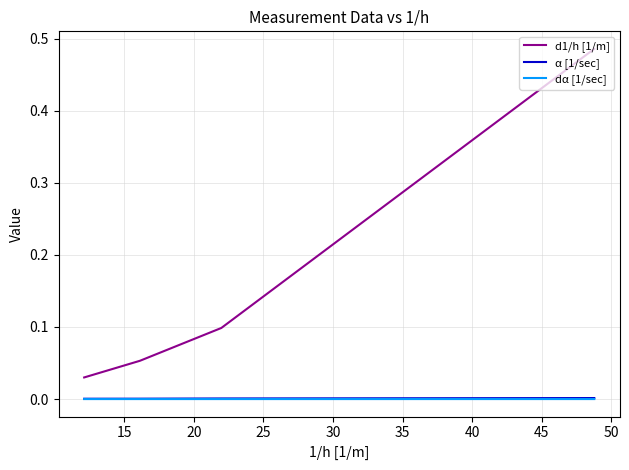

True or false: d1/h [1/m] and α [1/sec] cross at least once.

False